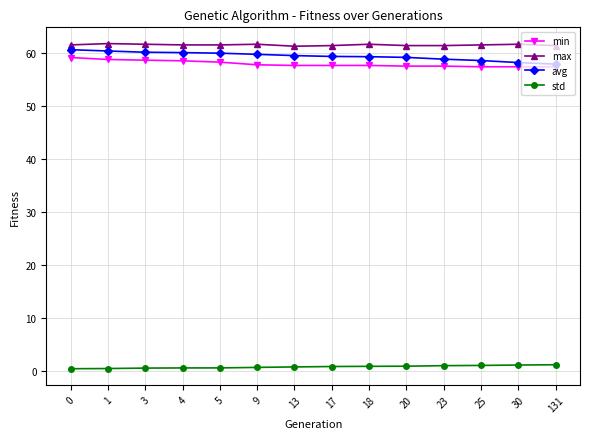

What is the lowest value of the max series?

61.2